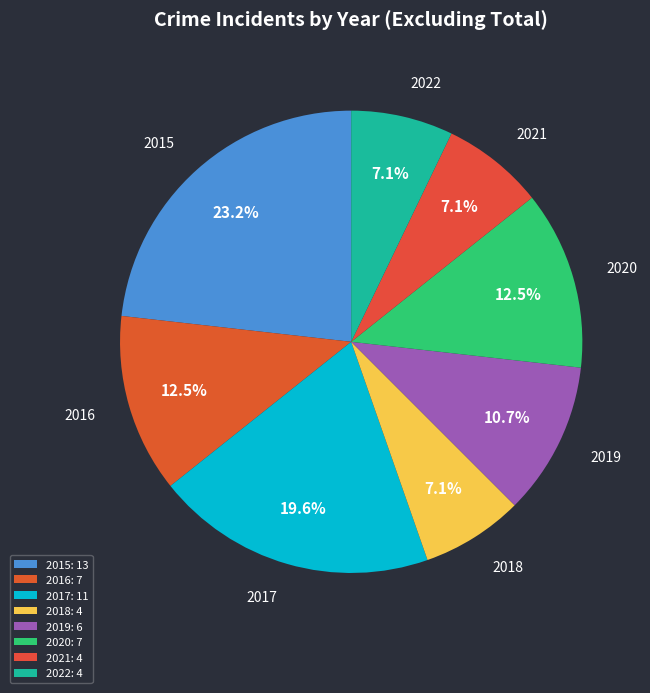

What percentage do 2015 and 2017 together represent?

42.9%